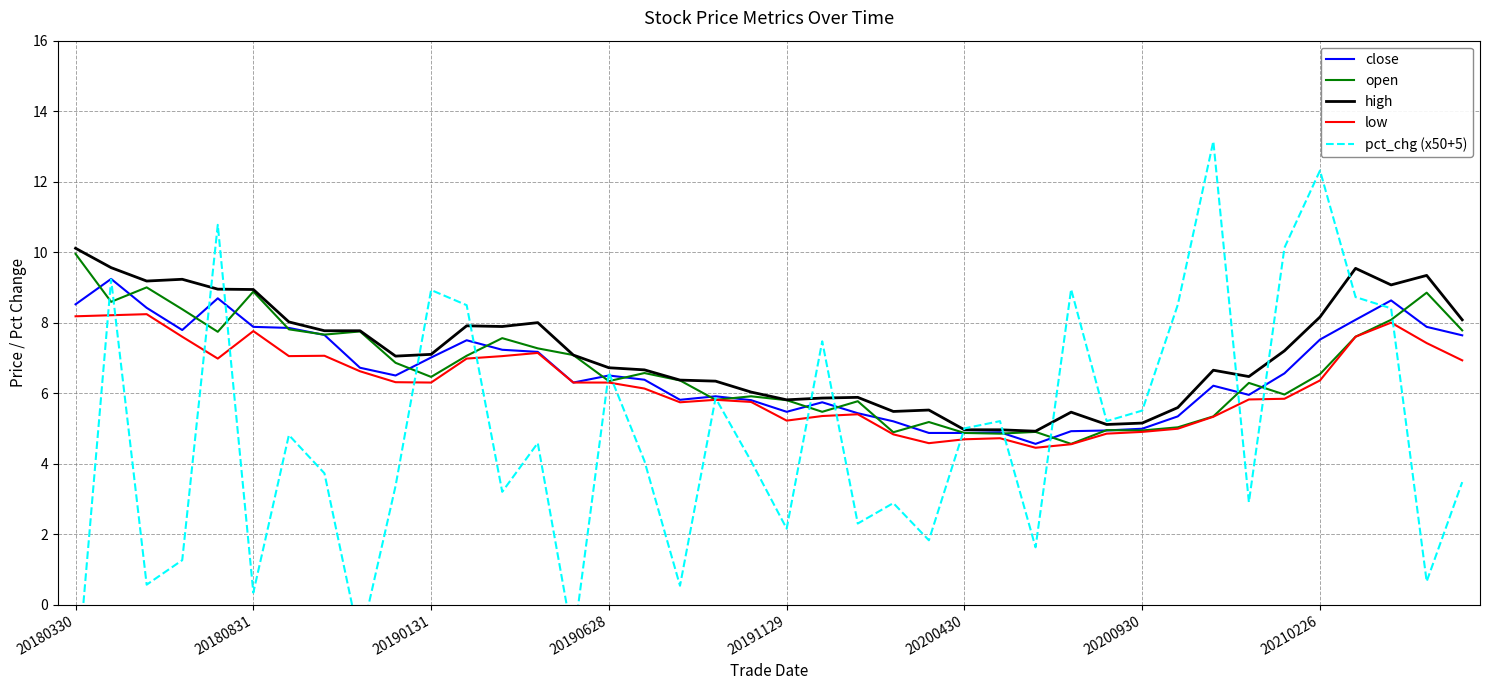

Reading left to right, extract all data points from this chart.

close: 8.5	9.2	8.4	7.8	8.7	7.9	7.8	7.7	6.7	6.5	7.0	7.5	7.2	7.2	6.3	6.5	6.4	5.8	5.9	5.8	5.5	5.7	5.4	5.2	4.9	4.9	4.9	4.6	4.9	4.9	5.0	5.3	6.2	6.0	6.6	7.5	8.1	8.6	7.9	7.6
open: 9.9	8.6	9.0	8.4	7.7	8.9	7.8	7.7	7.8	6.9	6.5	7.1	7.6	7.3	7.1	6.3	6.6	6.4	5.8	5.9	5.8	5.5	5.8	4.9	5.2	4.9	4.8	4.9	4.6	5.0	4.9	5.0	5.3	6.3	6.0	6.5	7.6	8.1	8.8	7.8
high: 10.1	9.6	9.2	9.2	8.9	8.9	8.0	7.8	7.8	7.0	7.1	7.9	7.9	8.0	7.1	6.7	6.7	6.4	6.3	6.0	5.8	5.9	5.9	5.5	5.5	5.0	5.0	4.9	5.5	5.1	5.2	5.6	6.7	6.5	7.2	8.2	9.5	9.1	9.3	8.1
low: 8.2	8.2	8.2	7.6	7.0	7.8	7.0	7.1	6.6	6.3	6.3	7.0	7.0	7.1	6.3	6.3	6.1	5.7	5.8	5.8	5.2	5.3	5.4	4.8	4.6	4.7	4.7	4.5	4.5	4.8	4.9	5.0	5.3	5.8	5.8	6.4	7.6	8.0	7.4	6.9
pct_chg (x50+5): -2.6	9.2	0.6	1.3	10.8	0.3	4.8	3.7	-1.1	3.4	8.9	8.5	3.2	4.6	-1.1	6.6	4.1	0.5	5.9	4.1	2.2	7.5	2.3	2.9	1.8	5.0	5.2	1.6	8.9	5.2	5.5	8.5	13.1	2.9	10.1	12.3	8.7	8.4	0.7	3.5